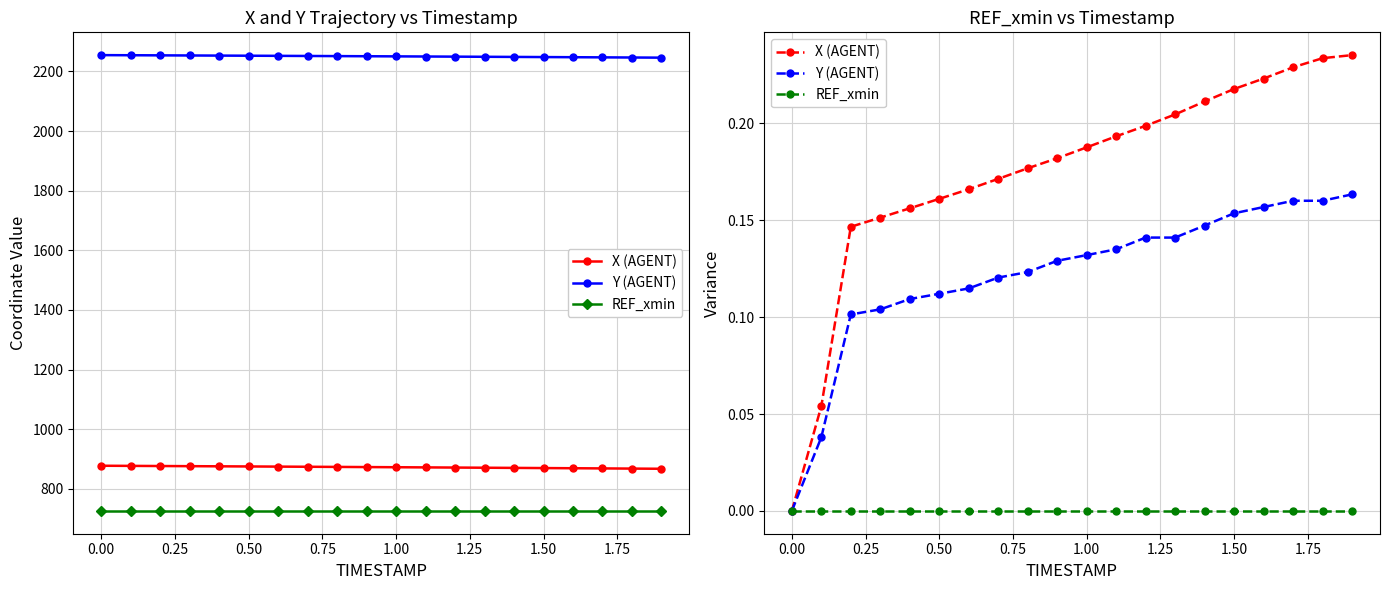

Is the value of REF_xmin at 1.75 greater than the value of X (AGENT) at 0.50?

No